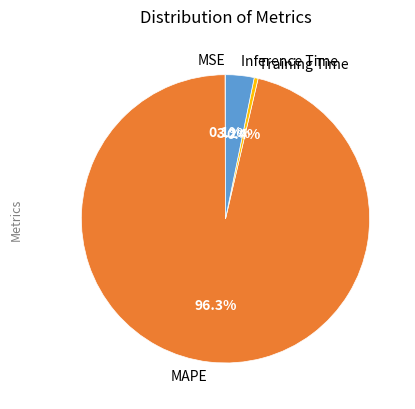

Is there any slice that represents more than half of the pie?

Yes